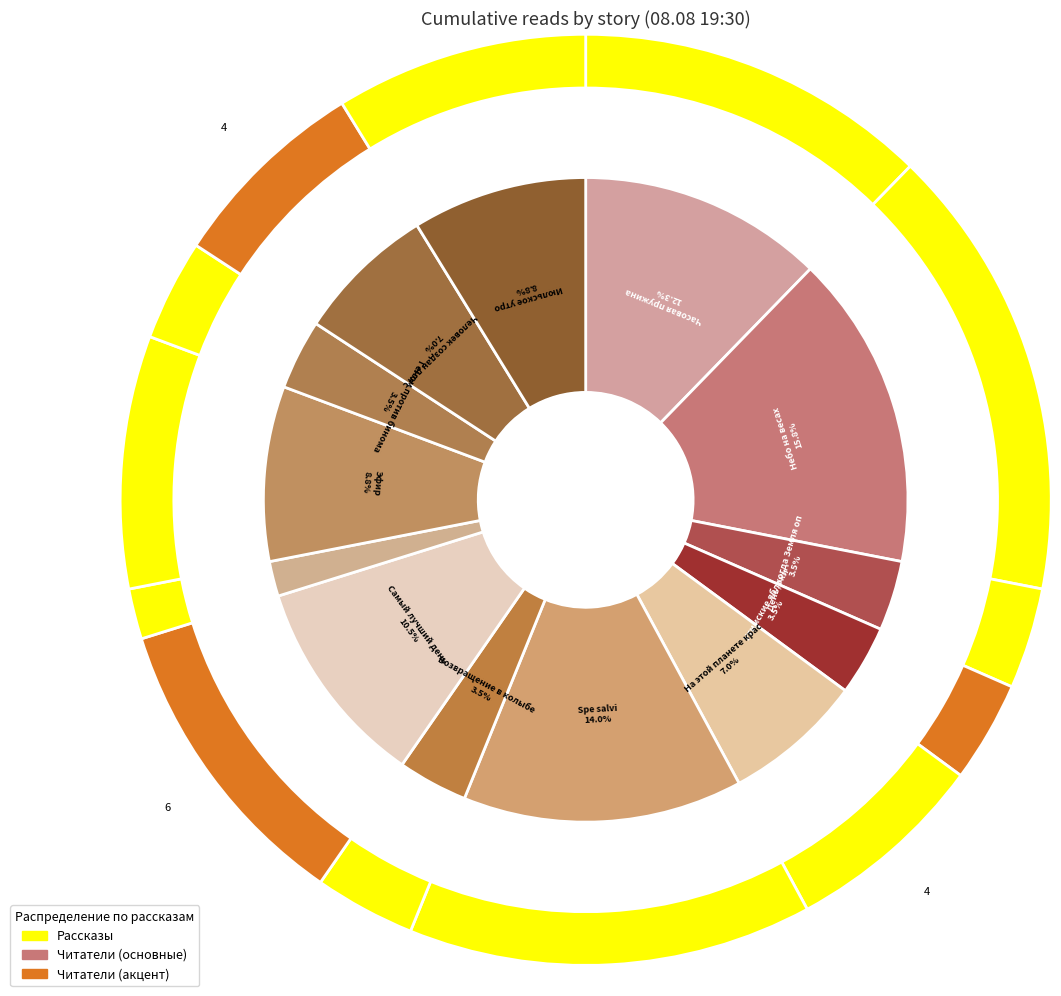

True or false: Мёртвый мир accounts for 14% of the total.

False